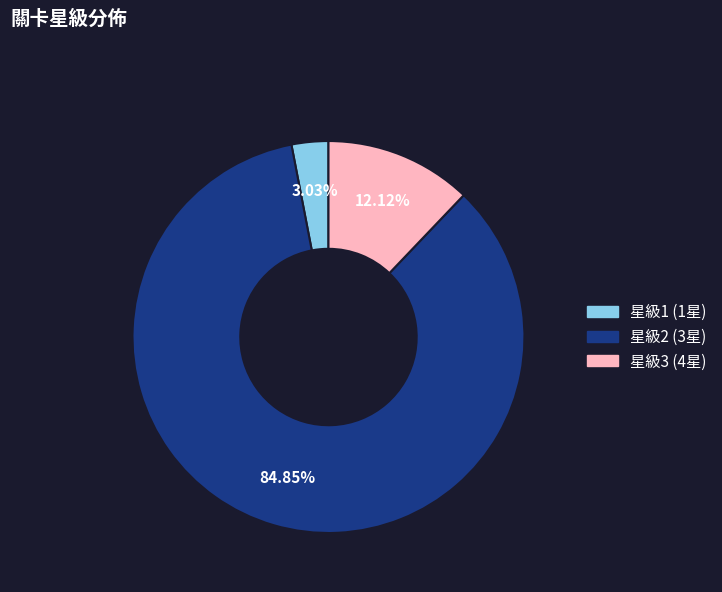

Is there any slice that represents more than half of the pie?

Yes